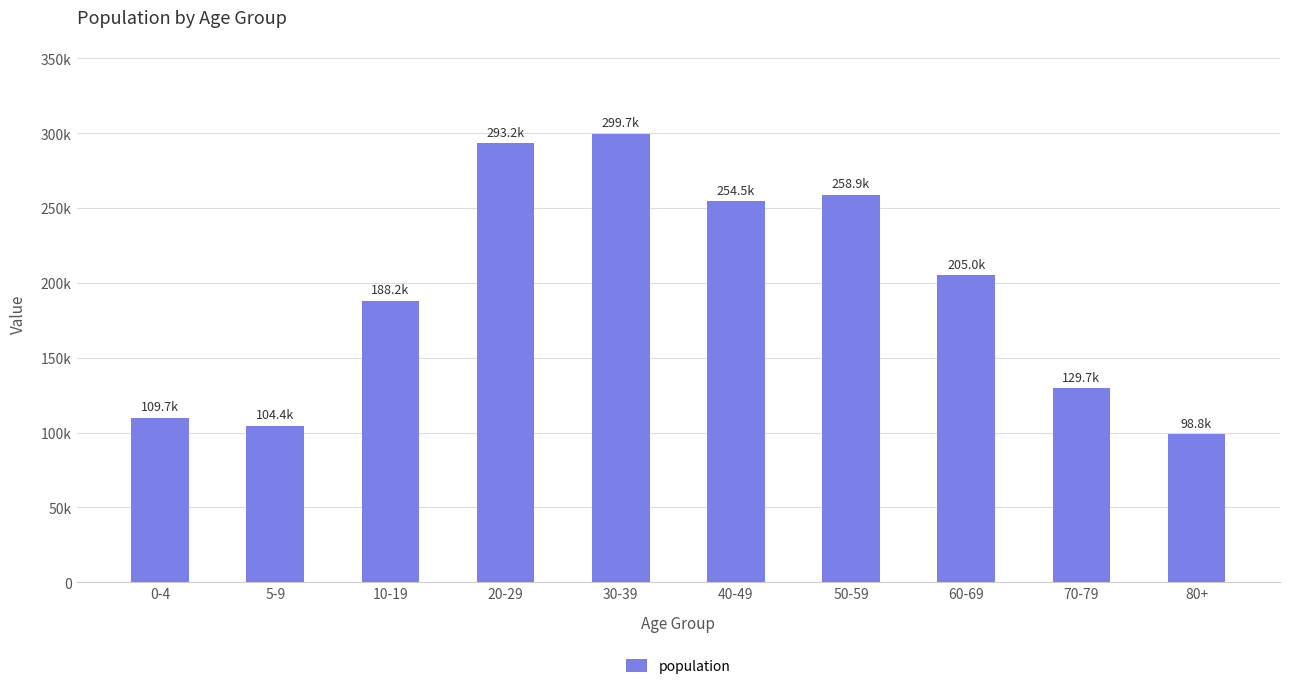

What is the sum of all values?

1942050